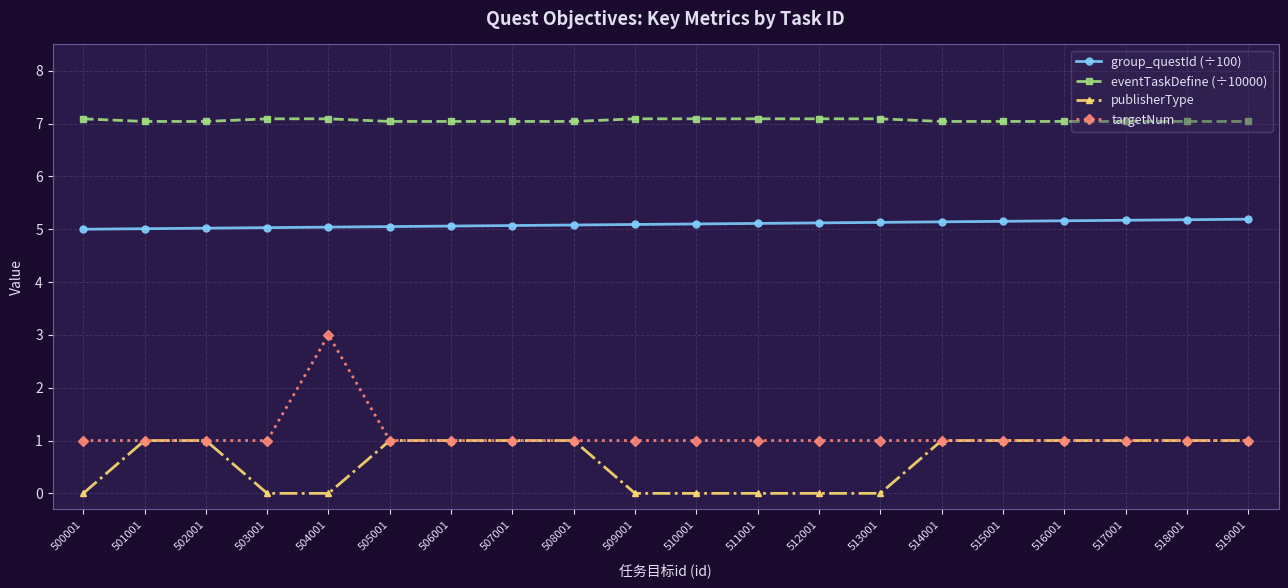

How many categories are shown in the chart?

20